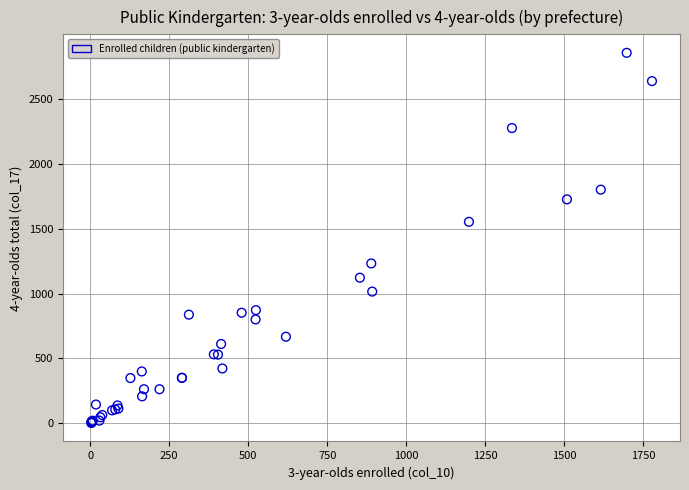

What Y value in the scatter plot is closest to 1429?

1553